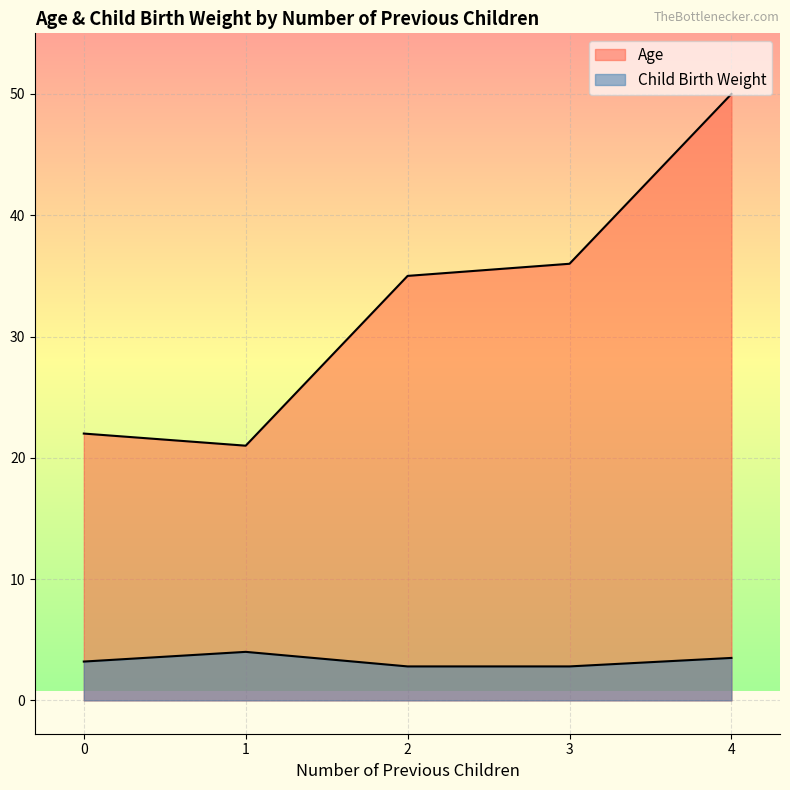

True or false: Child Birth Weight and Age intersect in this chart.

False